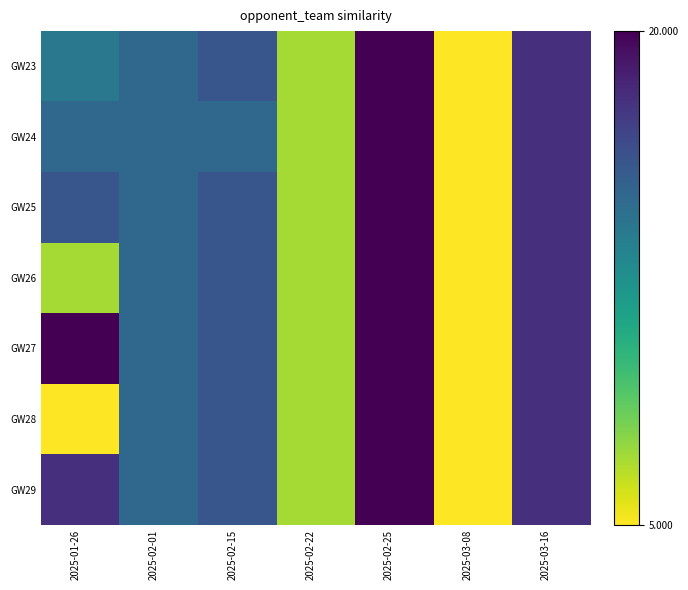

How many categories are shown in the chart?

7